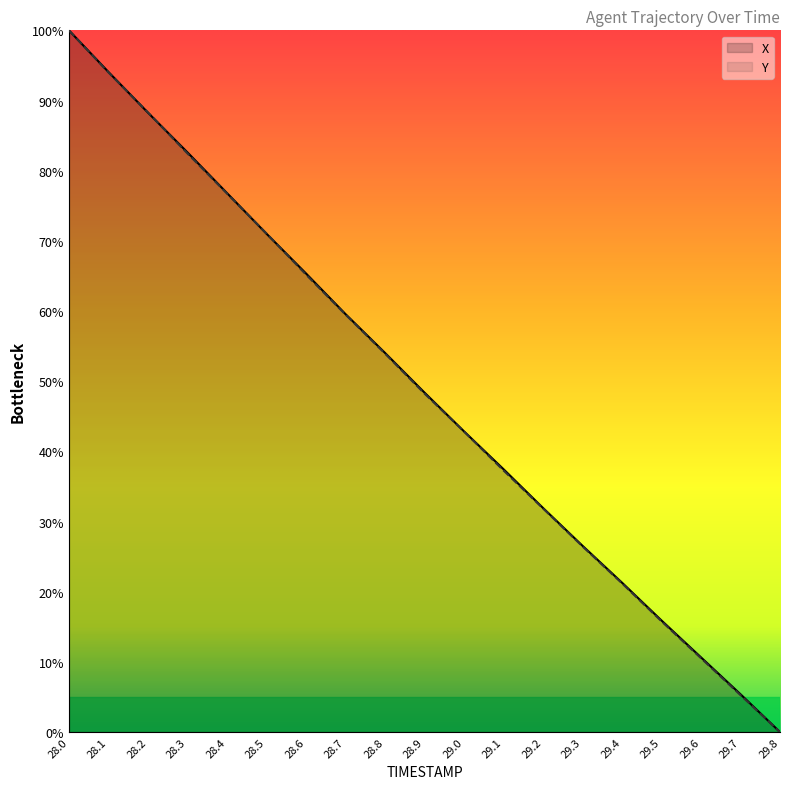

List the series in order of their peak value, lowest first.

X, Y